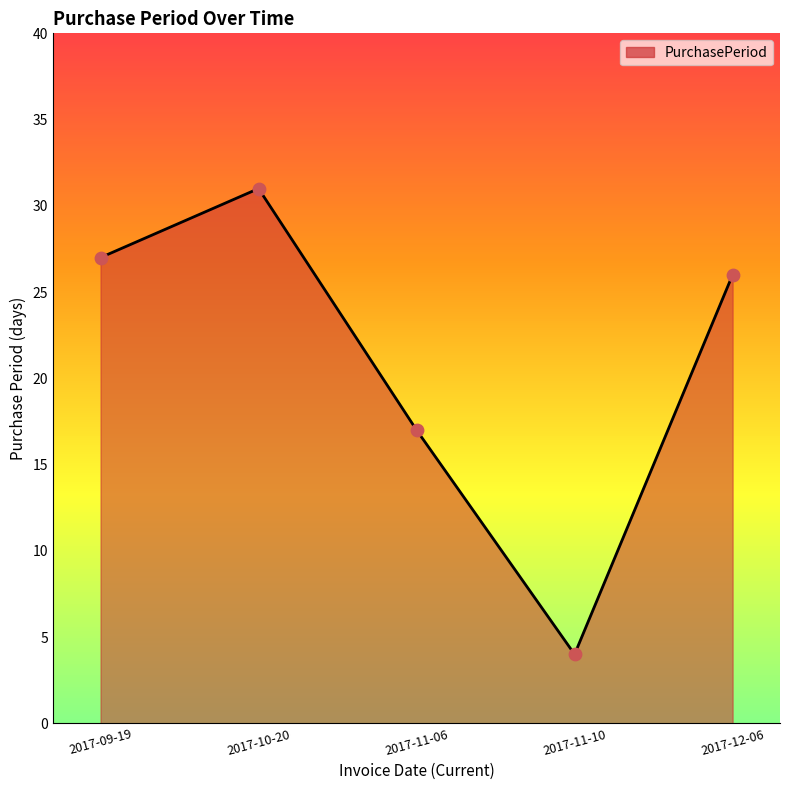

What is the ratio of the value at 2017-11-06 to the value at 2017-10-20?

0.5